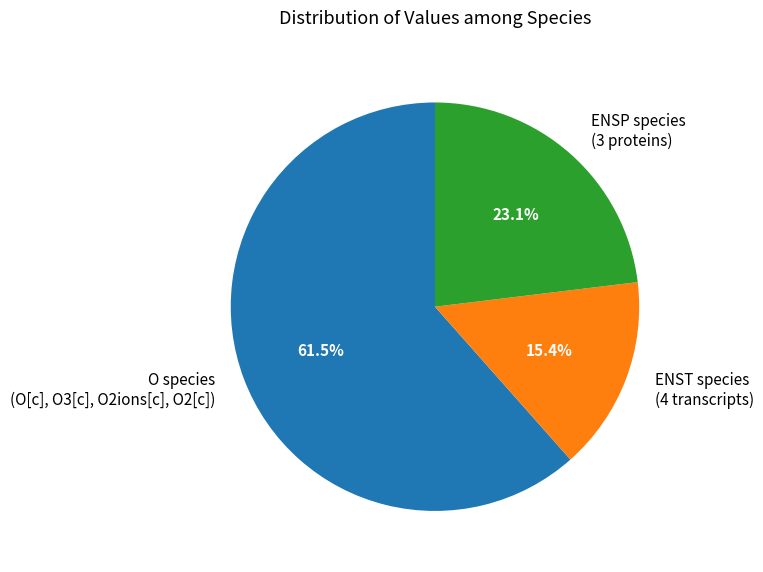

How many slices are in this pie chart?

3